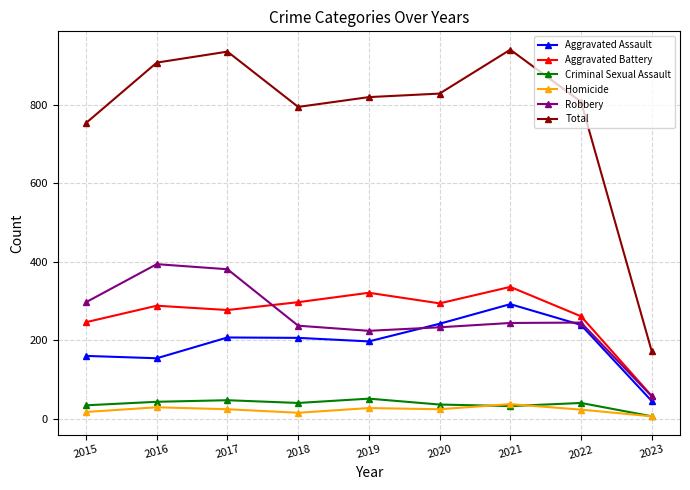

What is the minimum value shown in the chart?

6